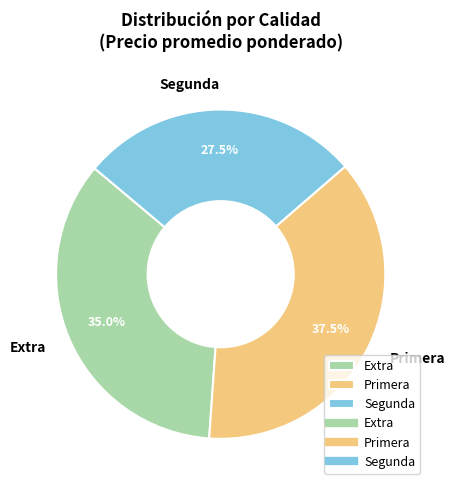

Count the number of slices in the pie.

3